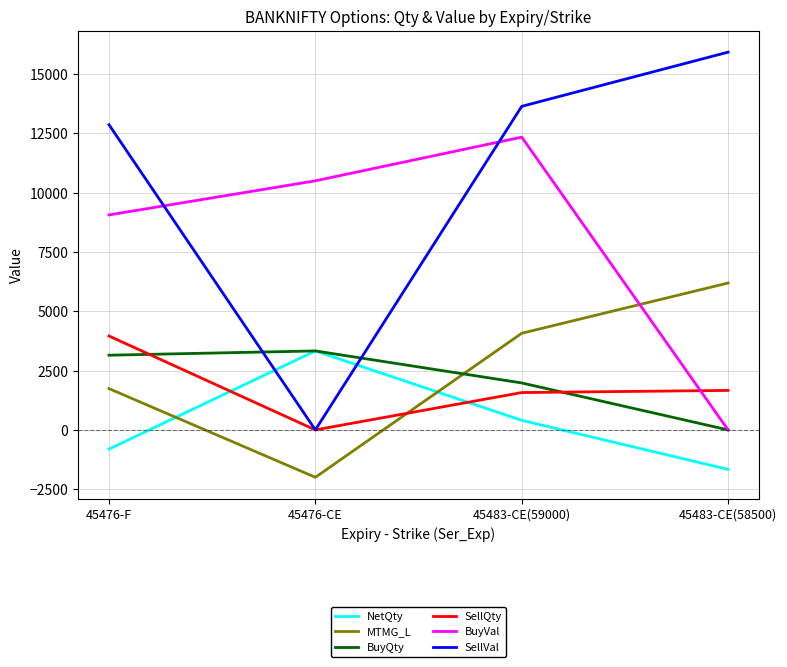

How many lines are shown in the chart?

6